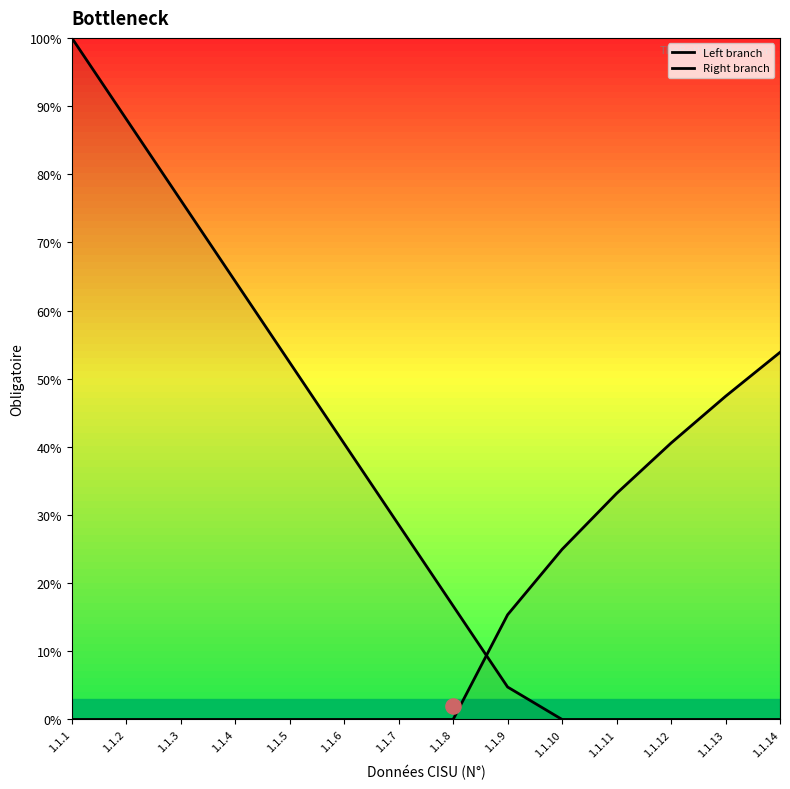

Which series has the largest total across all categories?

Left branch